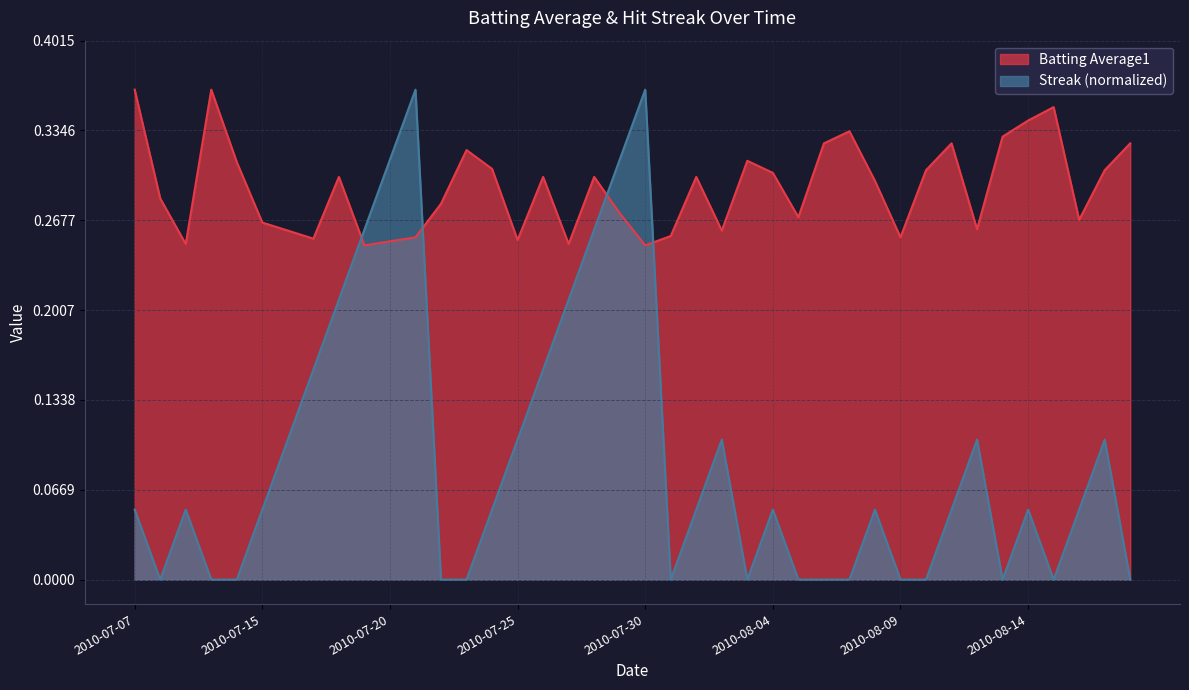

Reading right to left, extract all data points from this chart.

Batting Average1: 2010-08-18=0.3	2010-08-17=0.3	2010-08-16=0.3	2010-08-15=0.4	2010-08-14=0.3	2010-08-13=0.3	2010-08-12=0.3	2010-08-11=0.3	2010-08-10=0.3	2010-08-09=0.3	2010-08-08=0.3	2010-08-07=0.3	2010-08-06=0.3	2010-08-05=0.3	2010-08-04=0.3	2010-08-03=0.3	2010-08-02=0.3	2010-08-01=0.3	2010-07-31=0.3	2010-07-30=0.2	2010-07-29=0.3	2010-07-28=0.3	2010-07-27=0.2	2010-07-26=0.3	2010-07-25=0.3	2010-07-24=0.3	2010-07-23=0.3	2010-07-22=0.3	2010-07-21=0.3	2010-07-20=0.3	2010-07-19=0.2	2010-07-18=0.3	2010-07-17=0.3	2010-07-16=0.3	2010-07-15=0.3	2010-07-11=0.3	2010-07-10=0.4	2010-07-09=0.2	2010-07-08=0.3	2010-07-07=0.4
Streak: 2010-08-18=0.0	2010-08-17=0.1	2010-08-16=0.1	2010-08-15=0.0	2010-08-14=0.1	2010-08-13=0.0	2010-08-12=0.1	2010-08-11=0.1	2010-08-10=0.0	2010-08-09=0.0	2010-08-08=0.1	2010-08-07=0.0	2010-08-06=0.0	2010-08-05=0.0	2010-08-04=0.1	2010-08-03=0.0	2010-08-02=0.1	2010-08-01=0.1	2010-07-31=0.0	2010-07-30=0.4	2010-07-29=0.3	2010-07-28=0.3	2010-07-27=0.2	2010-07-26=0.2	2010-07-25=0.1	2010-07-24=0.1	2010-07-23=0.0	2010-07-22=0.0	2010-07-21=0.4	2010-07-20=0.3	2010-07-19=0.3	2010-07-18=0.2	2010-07-17=0.2	2010-07-16=0.1	2010-07-15=0.1	2010-07-11=0.0	2010-07-10=0.0	2010-07-09=0.1	2010-07-08=0.0	2010-07-07=0.1